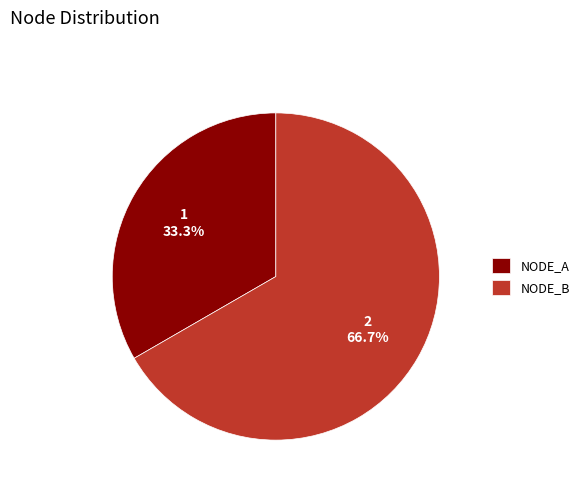

To the nearest percent, what portion does NODE_A represent?

33%